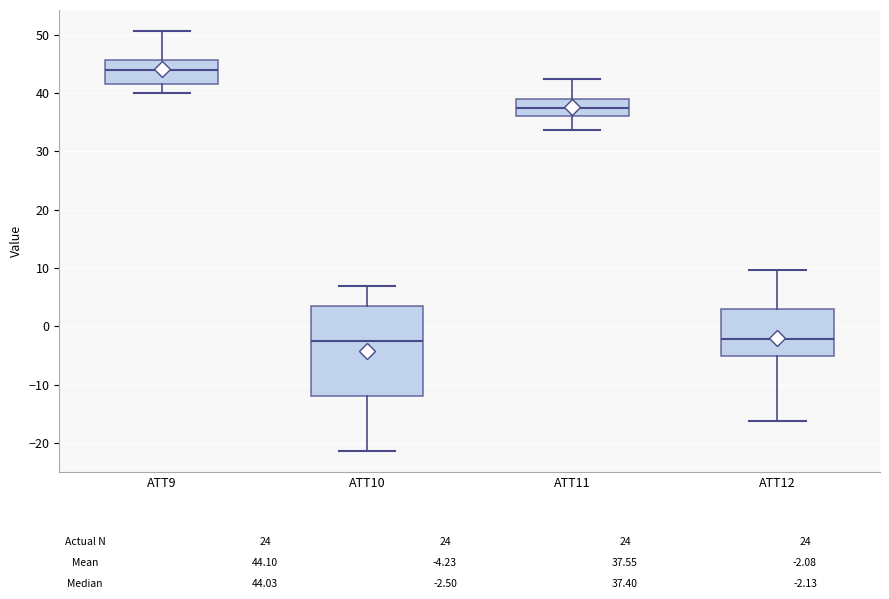

Comparing the boxes themselves (not the whiskers), which one is the tallest?

ATT10